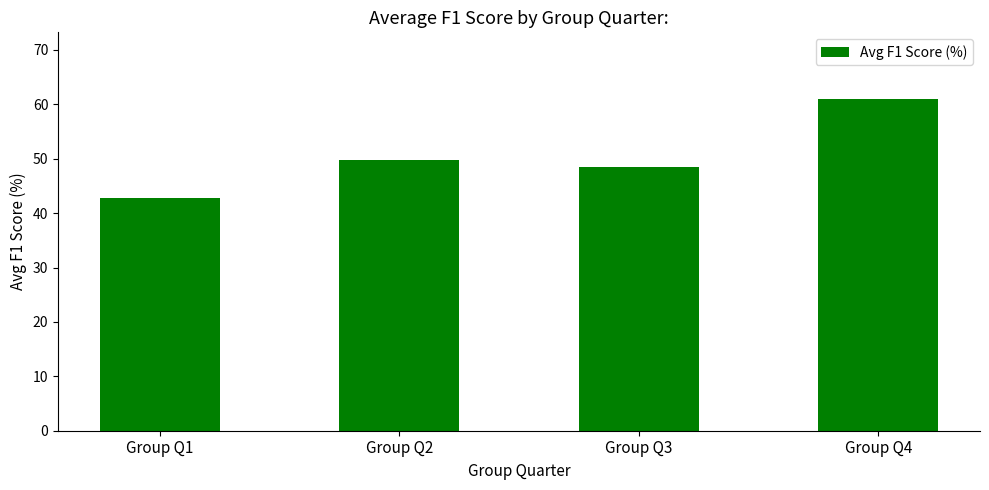

What is the difference between the maximum and minimum values?

18.2